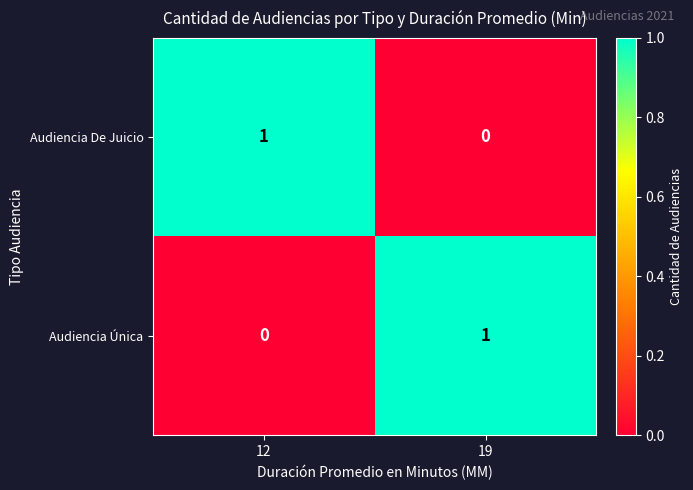

Reading left to right, transcribe all the data shown in this chart.

Audiencia De Juicio: 12=1	19=0
Audiencia Única: 12=0	19=1